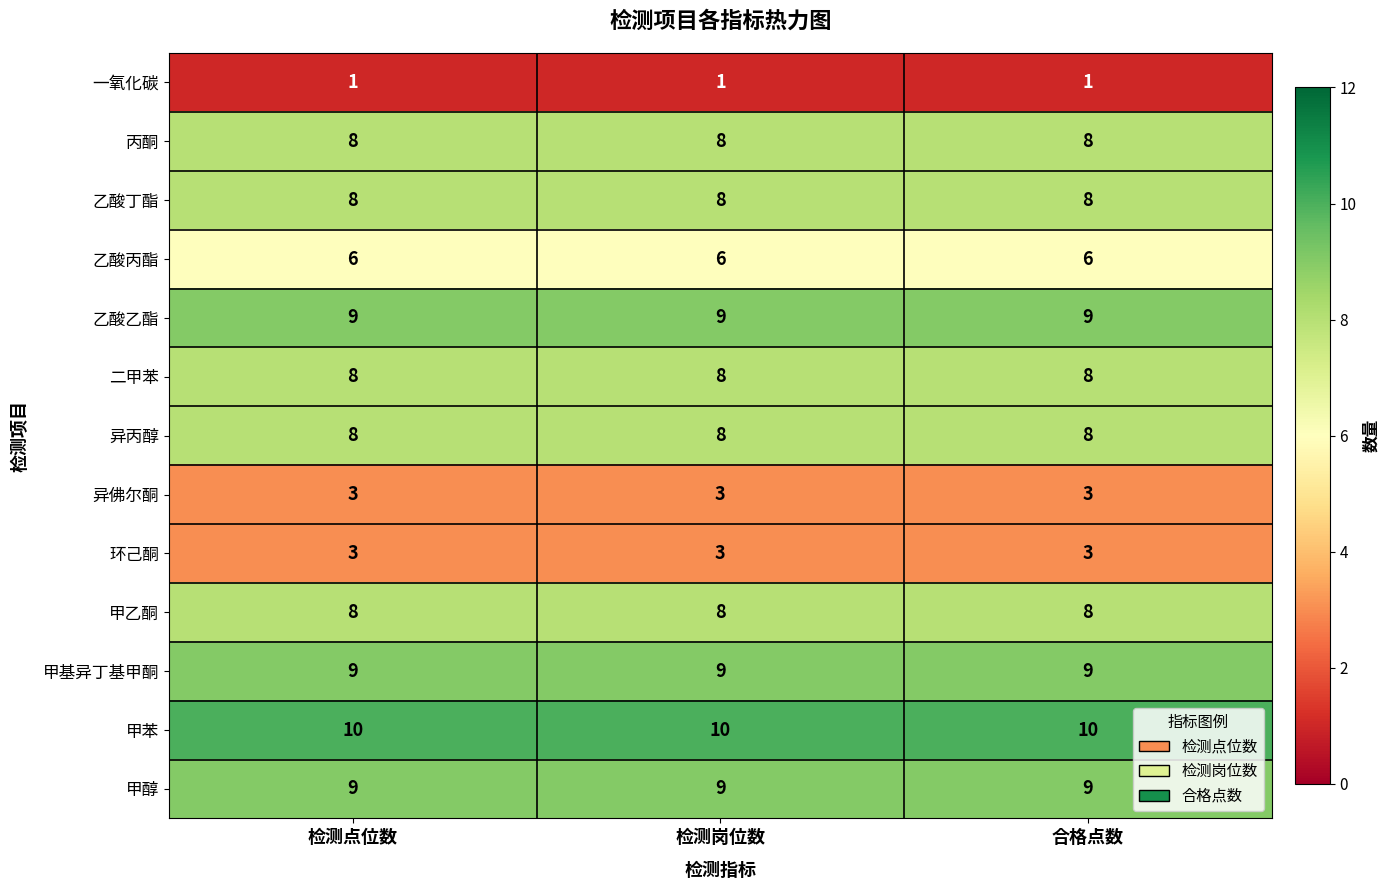

What is the minimum value for 甲基异丁基甲酮?

9